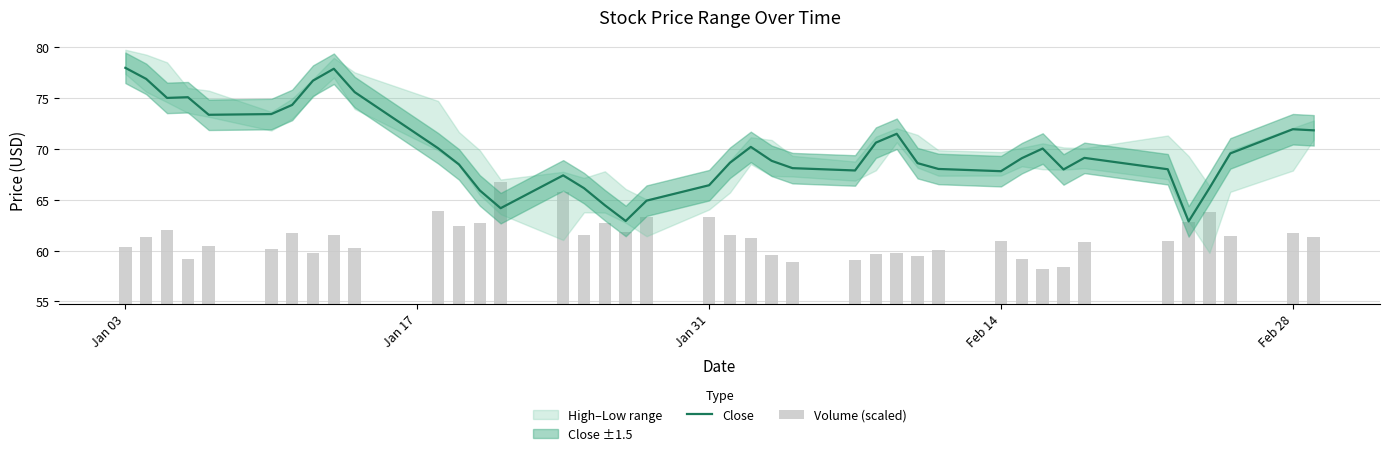

What is the lowest value of the Close series?

62.9